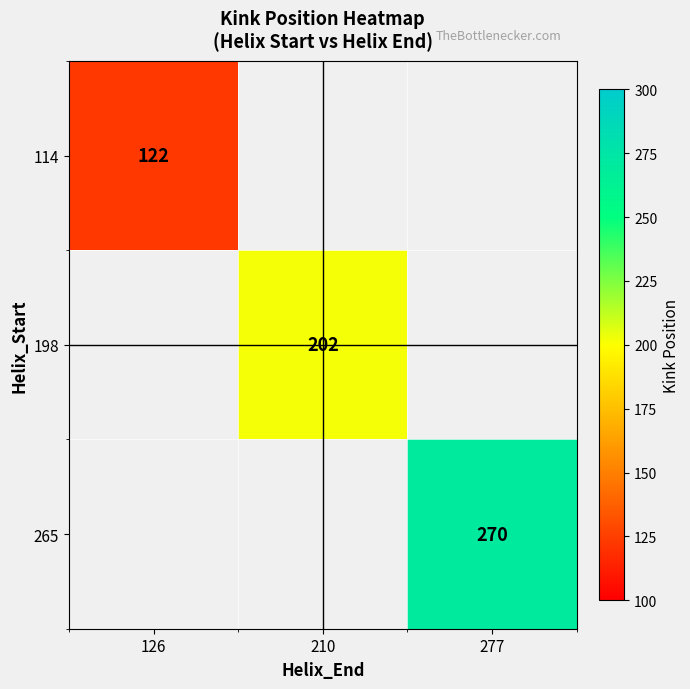

The 265 series shows 270 at 277. True or false?

True